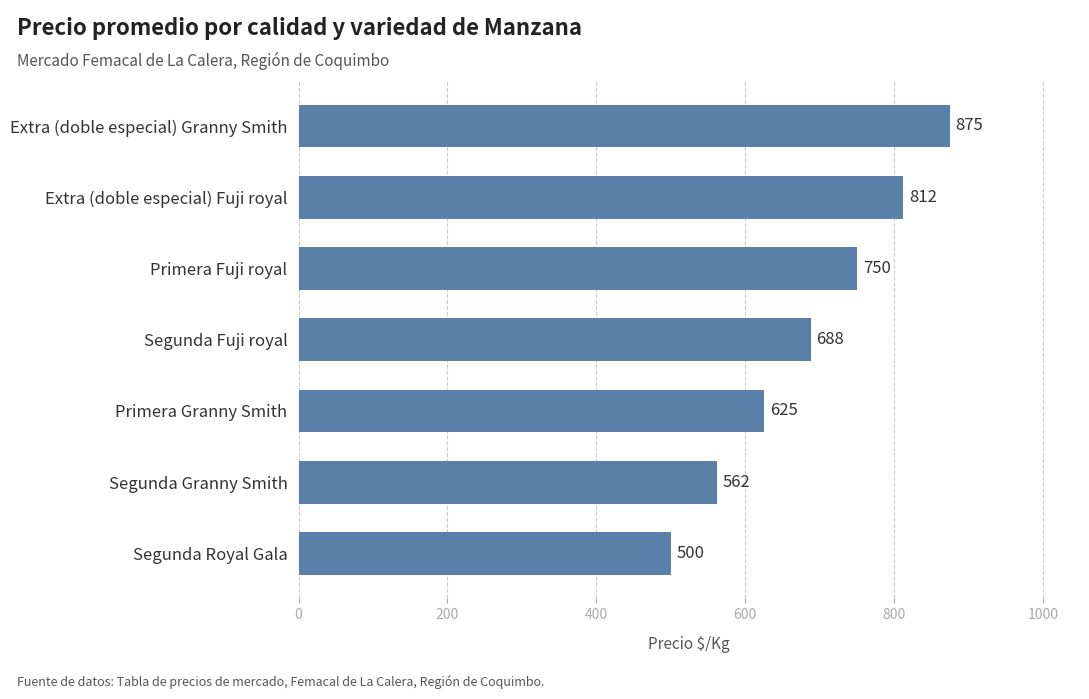

Are the bars grouped side by side (vs. stacked)?

No